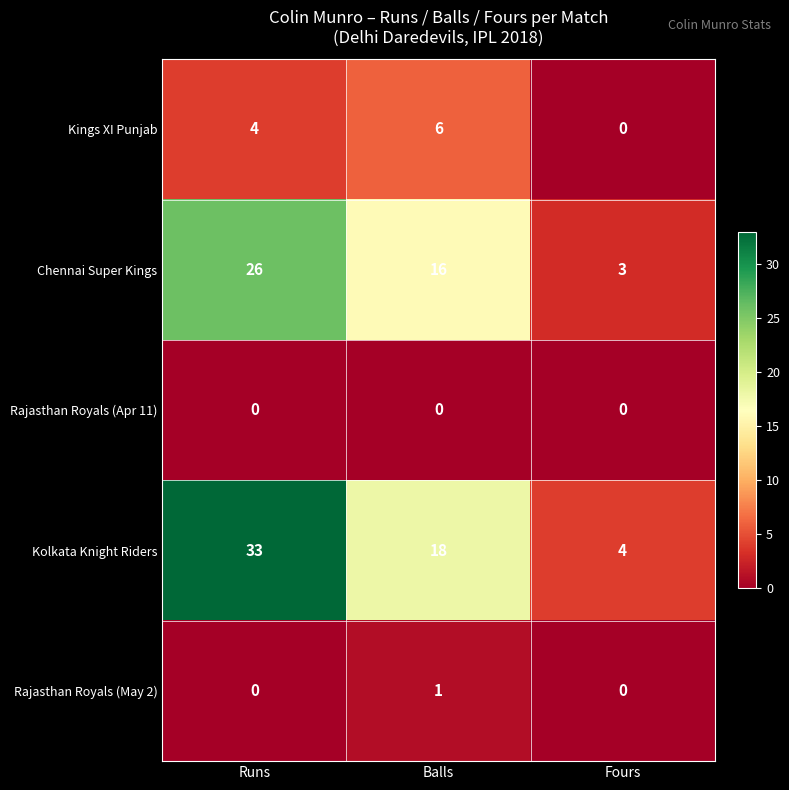

How many distinct data groups are displayed?

5